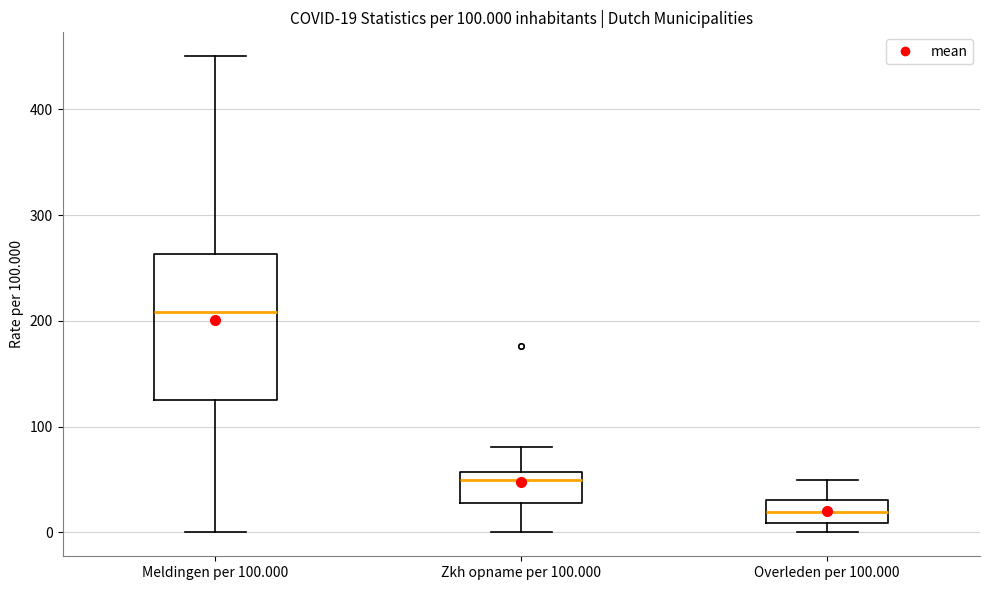

Which box has the highest median line?

Meldingen per 100.000